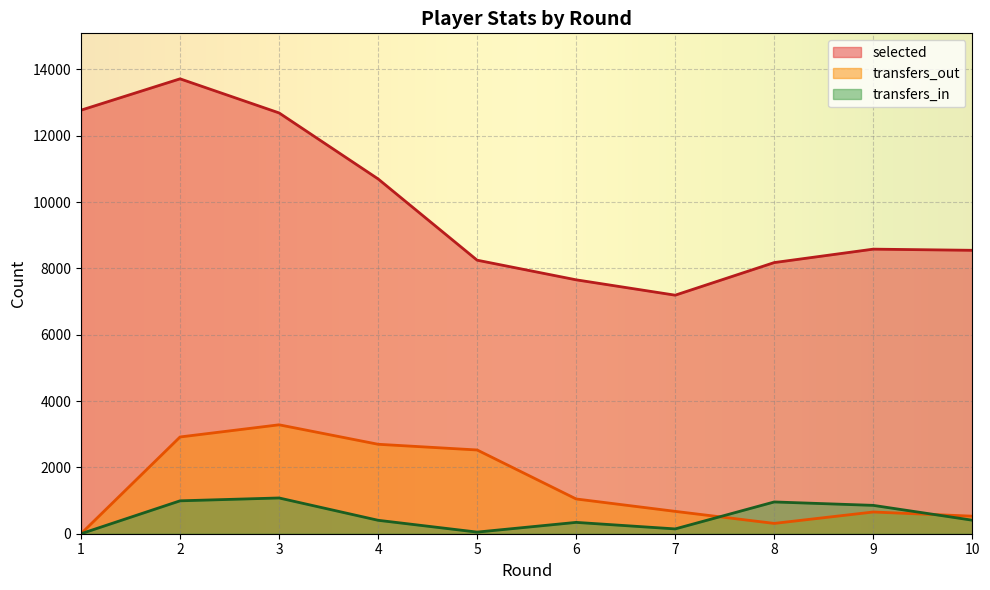

What is the value of the transfers_out point at the 3rd from the left?

3284